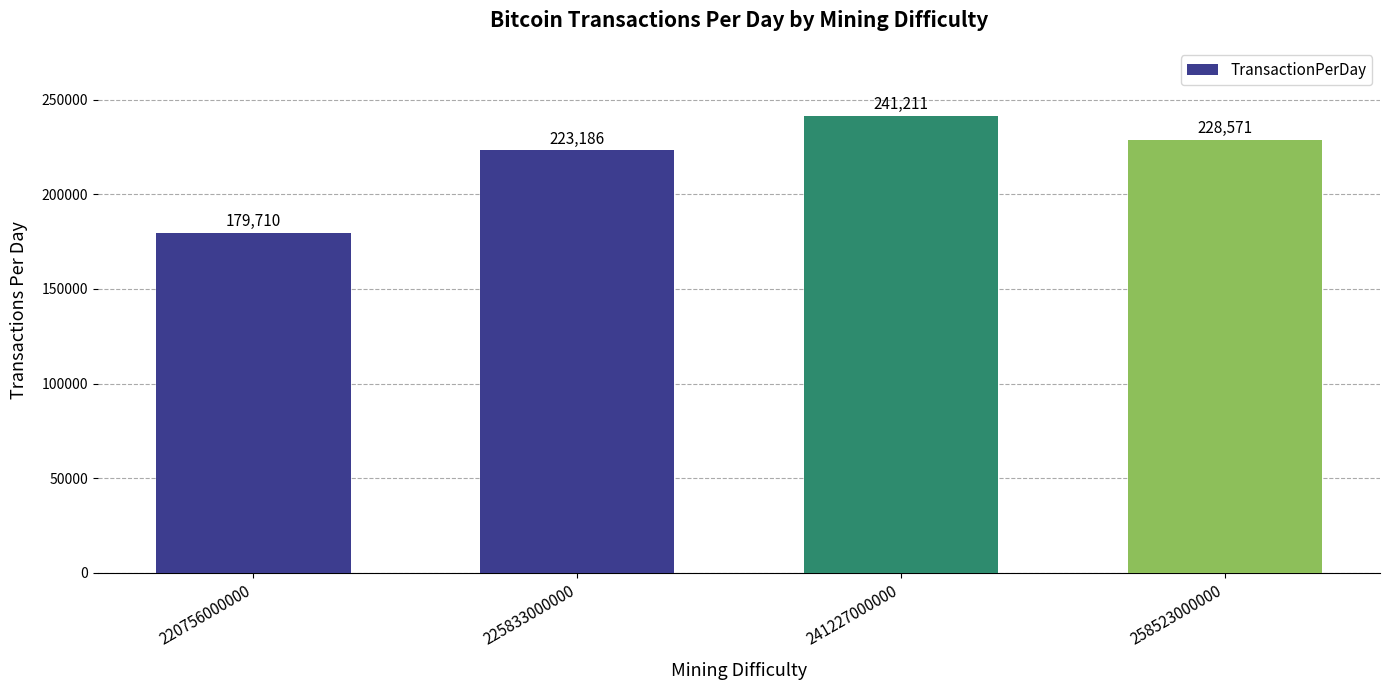

Reading left to right, extract all data points from this chart.

220756000000=179710	225833000000=223186	241227000000=241211	258523000000=228571